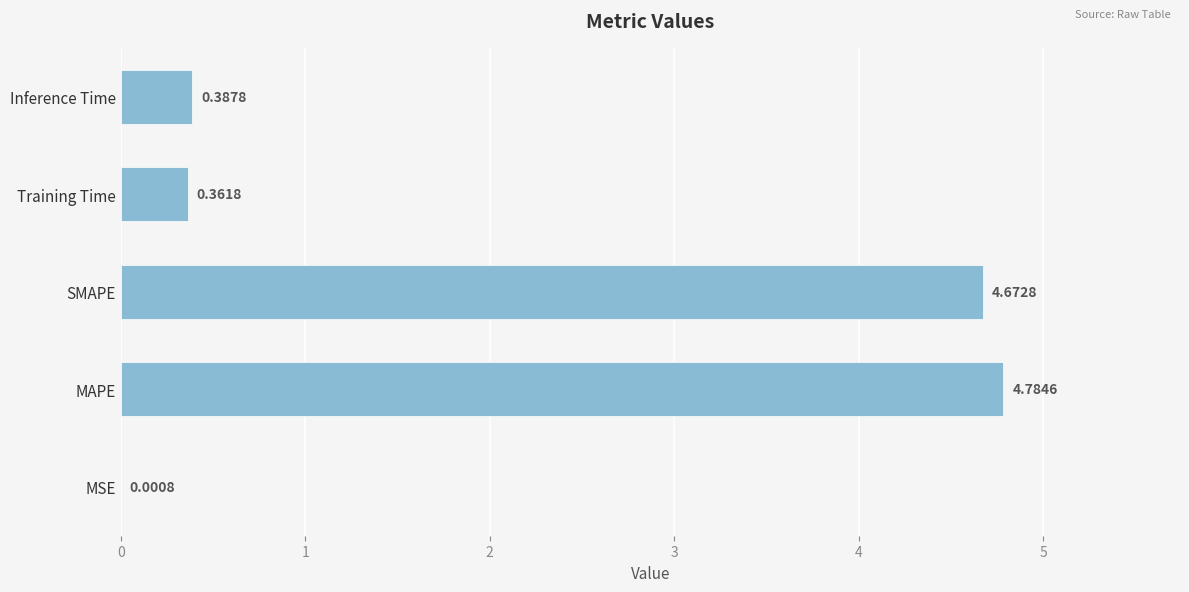

What is the sum of the values at Training Time and SMAPE?

5.0